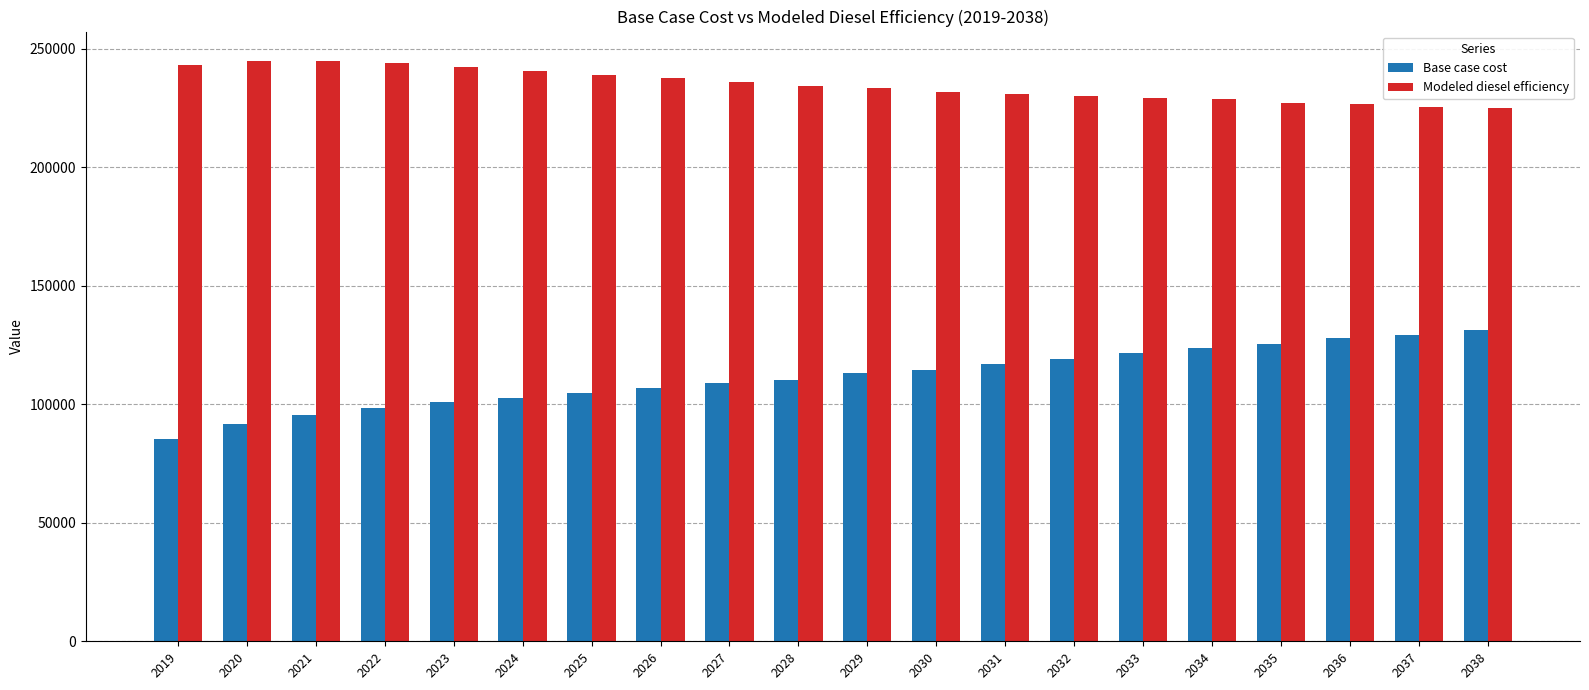

Which series has the widest spread of values?

Base case cost